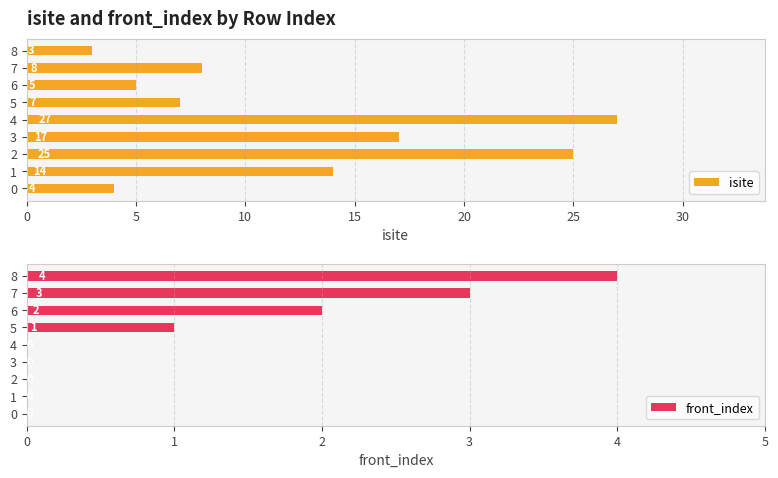

How many data points does each series have?

9